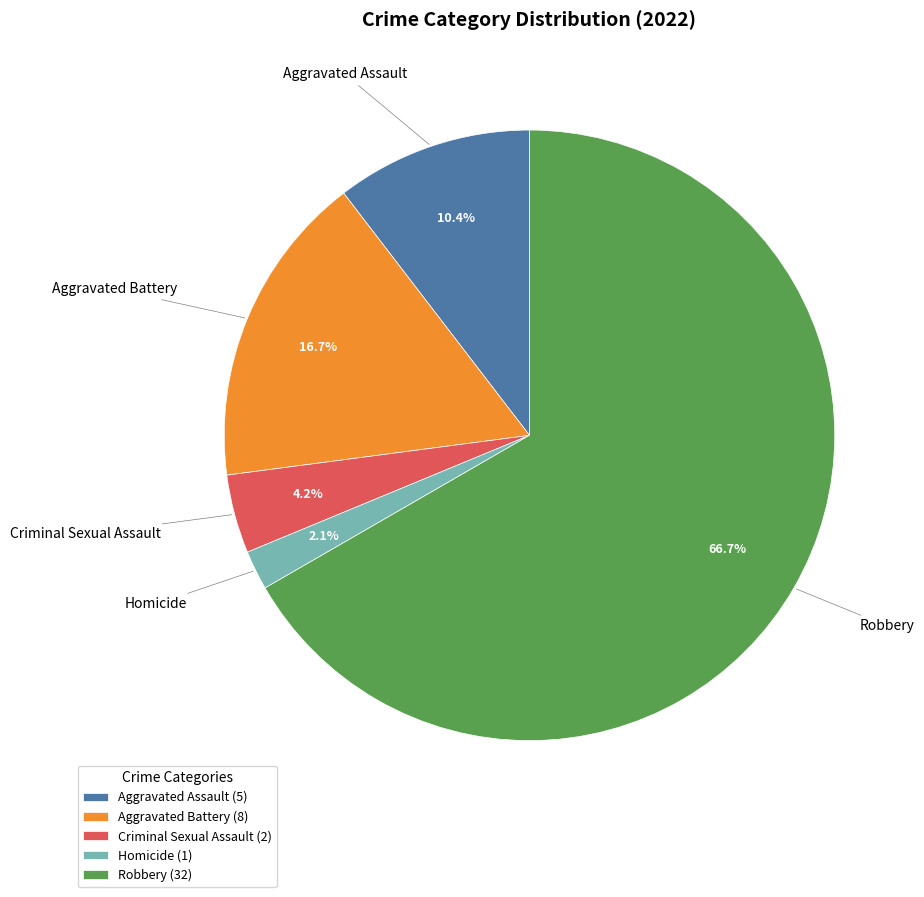

To the nearest percent, what is the difference between the largest and smallest slice percentages?

65%